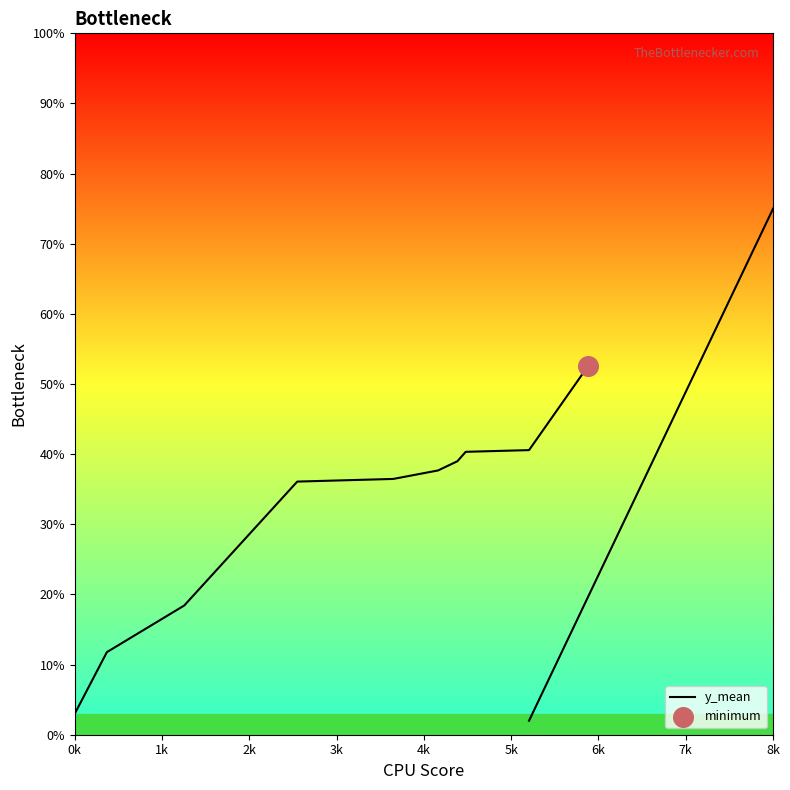

Between 1k and 3k, which is larger?

3k